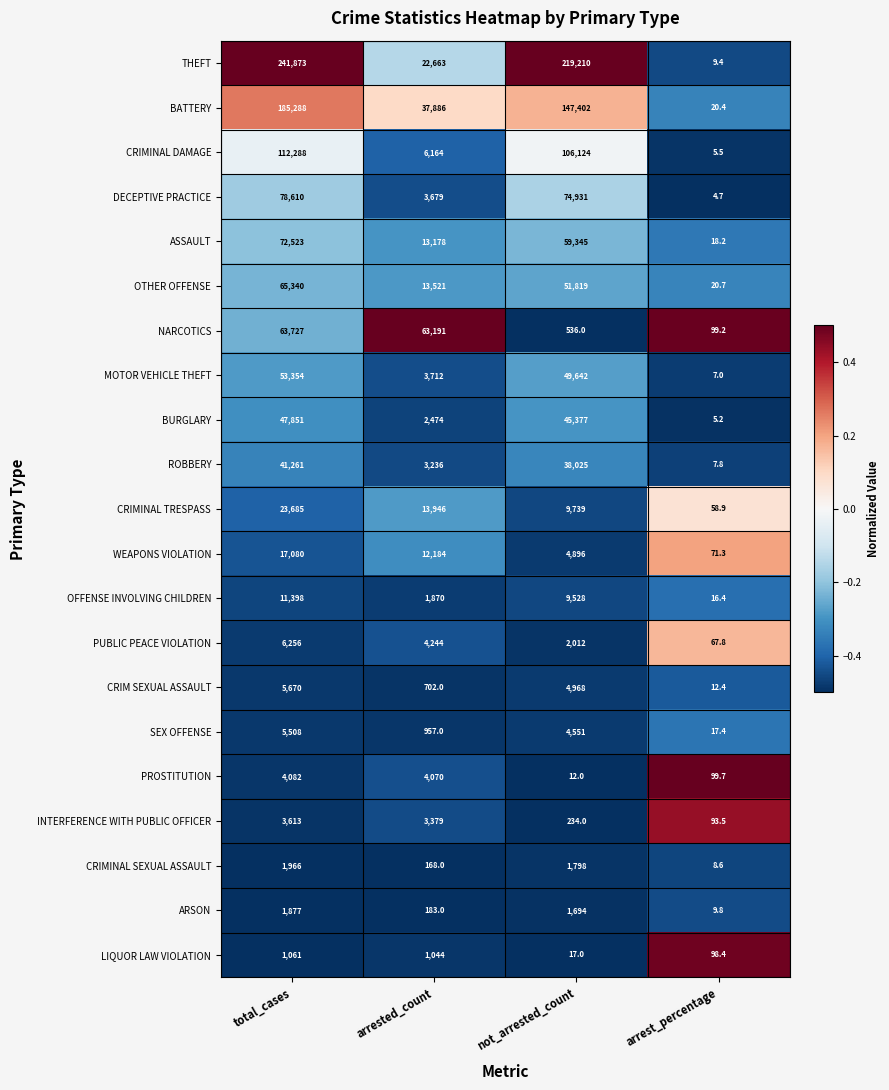

Which series has the largest total across all categories?

THEFT